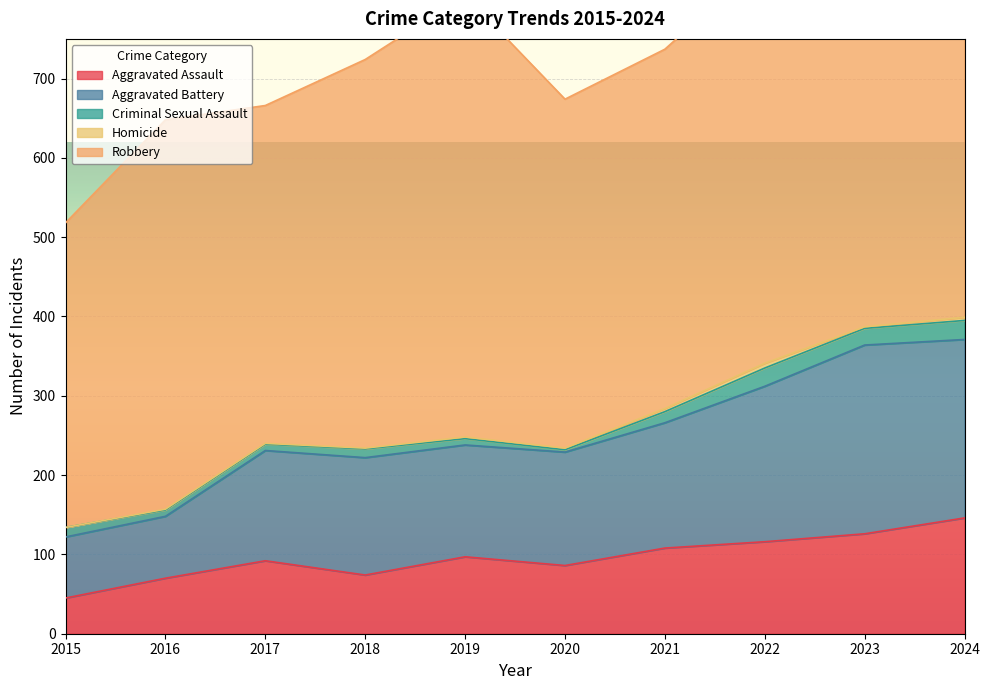

Is it true that Aggravated Battery equals 63 at 2020?

False